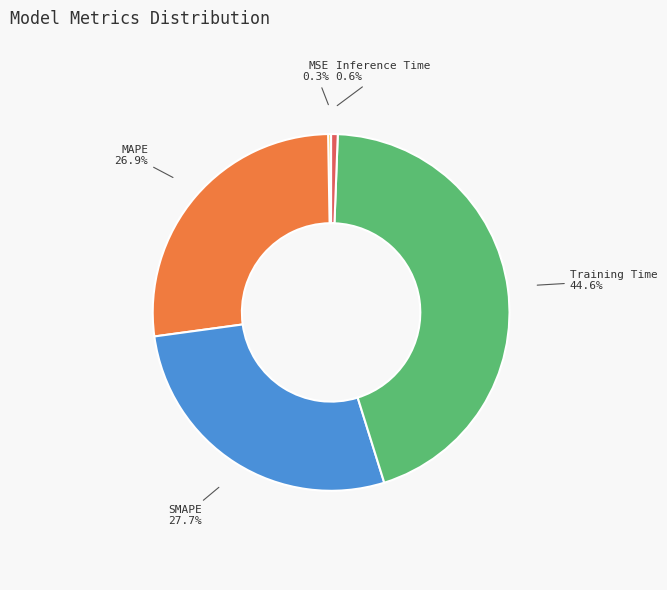

Is there a majority slice in this chart?

No